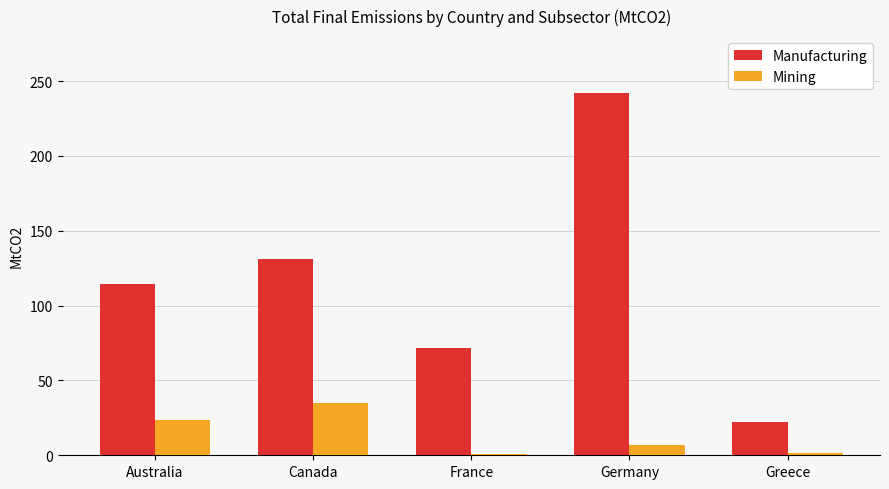

Which category has the highest value in the Manufacturing series?

Germany